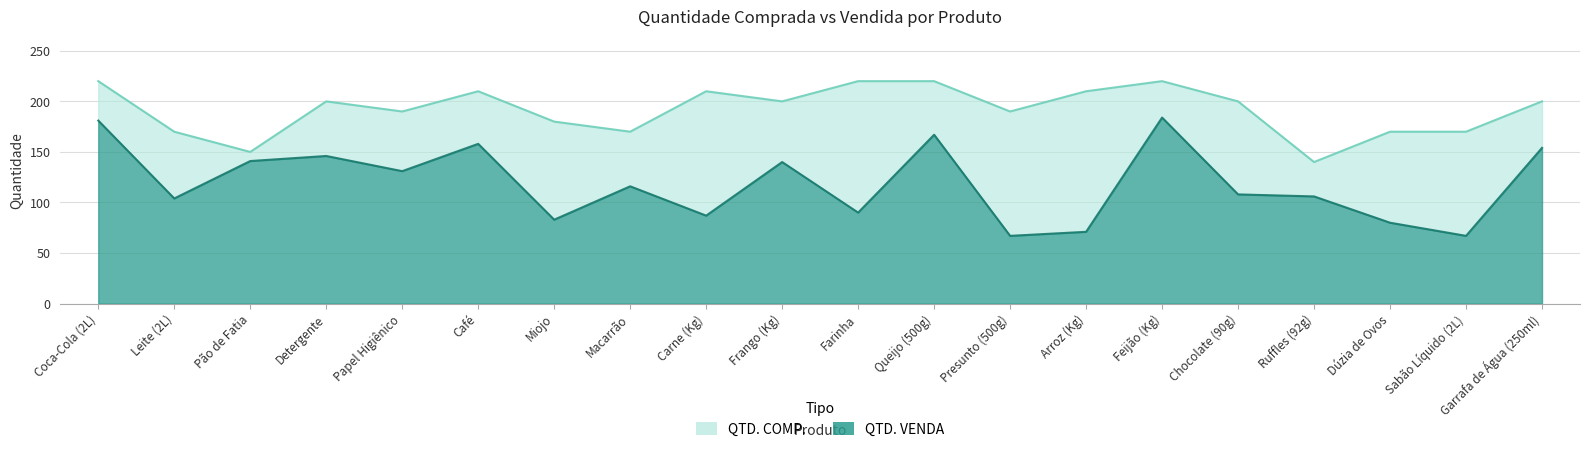

What is the total value across all series at Farinha?

310